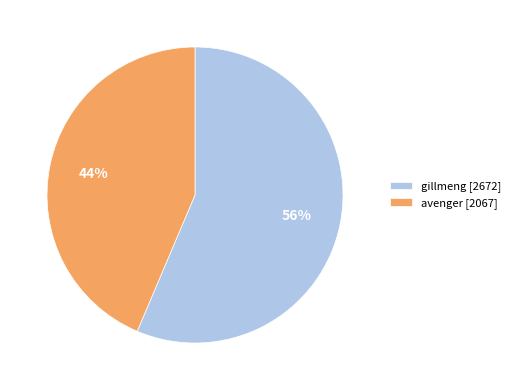

What percentage is the avenger slice, to the nearest percent?

44%